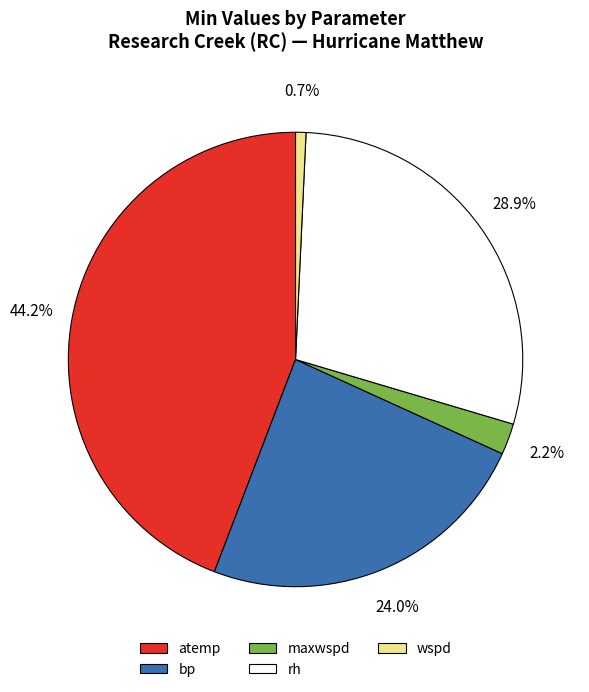

Does any single category account for the majority?

No